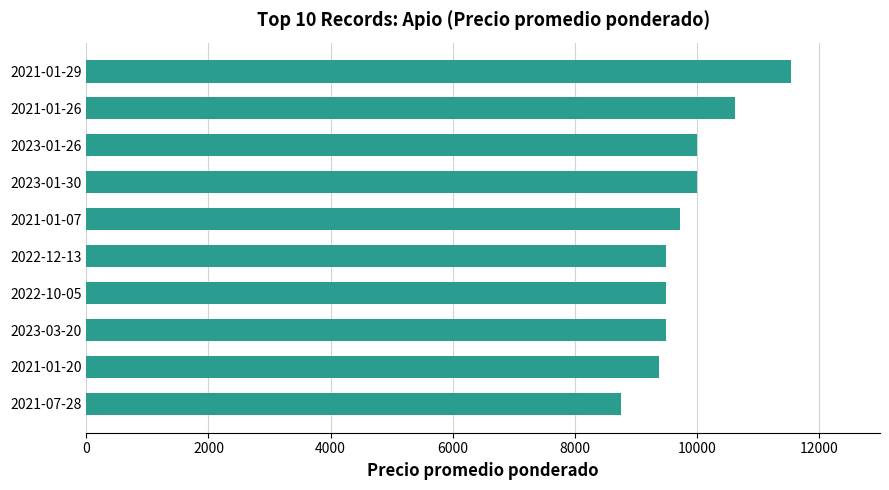

Is it true that the value at 2022-12-13 is 13717?

False